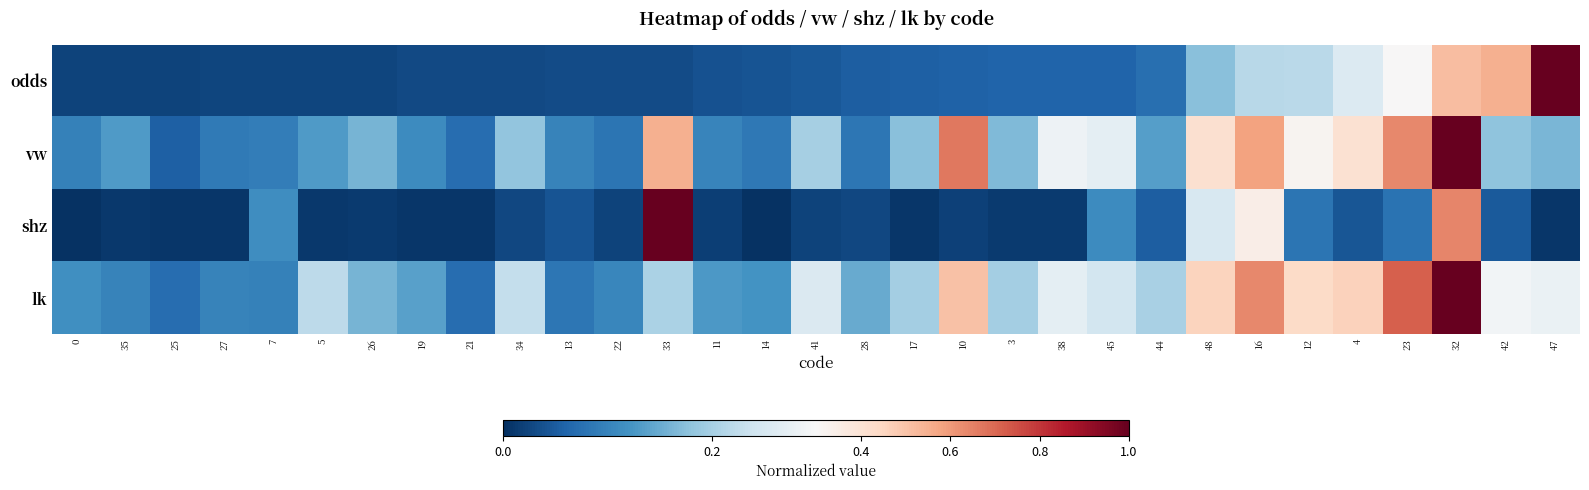

What is the maximum value shown in the chart?

1.0